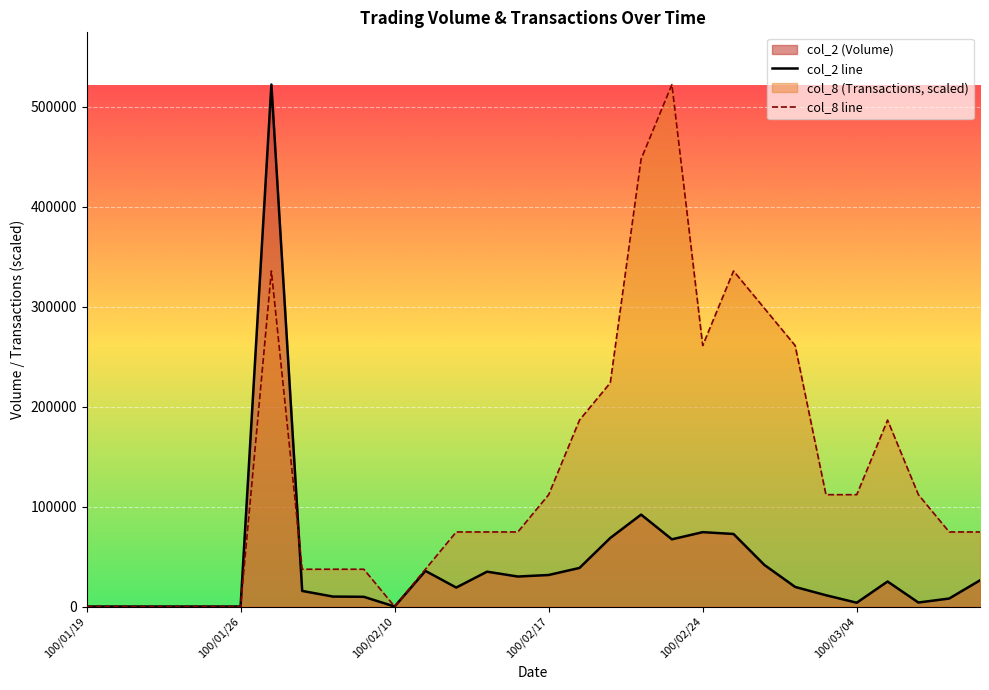

Reading left to right, transcribe all the data shown in this chart.

col_2 line: 0.0	0.0	0.0	0.0	0.0	0.0	522170.0	15600.0	9960.0	9720.0	0.0	35640.0	18980.0	34860.0	30000.0	31550.0	38600.0	68590.0	91950.0	67230.0	74400.0	72580.0	41640.0	19600.0	11280.0	3810.0	25030.0	4000.0	8000.0	26220.0
col_8 line: 0.0	0.0	0.0	0.0	0.0	0.0	335680.7	37297.9	37297.9	37297.9	0.0	37297.9	74595.7	74595.7	74595.7	111893.6	186489.3	223787.1	447574.3	522170.0	261085.0	335680.7	298382.9	261085.0	111893.6	111893.6	186489.3	111893.6	74595.7	74595.7